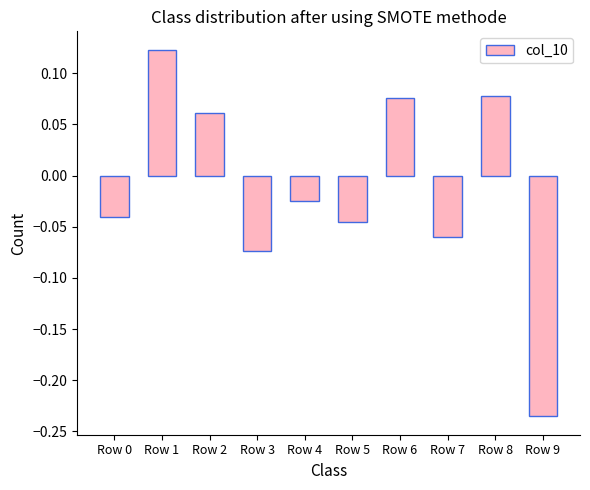

Which label corresponds to the largest value in the chart?

Row 1